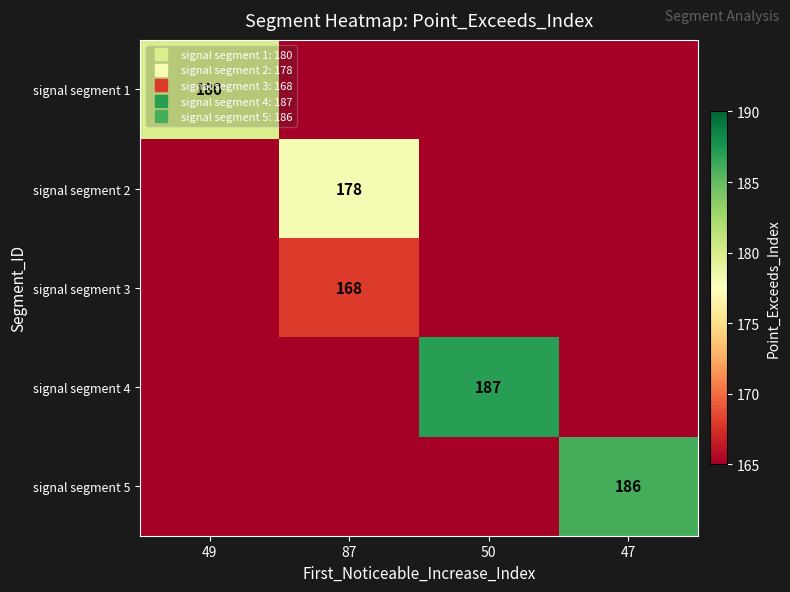

What is the difference between the highest and lowest values at 87?

13